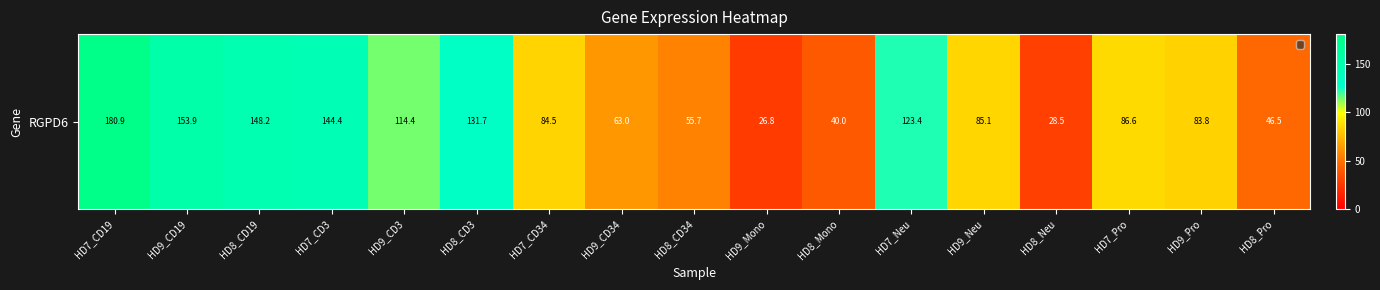

Where does the data first go above 85?

HD7_CD19